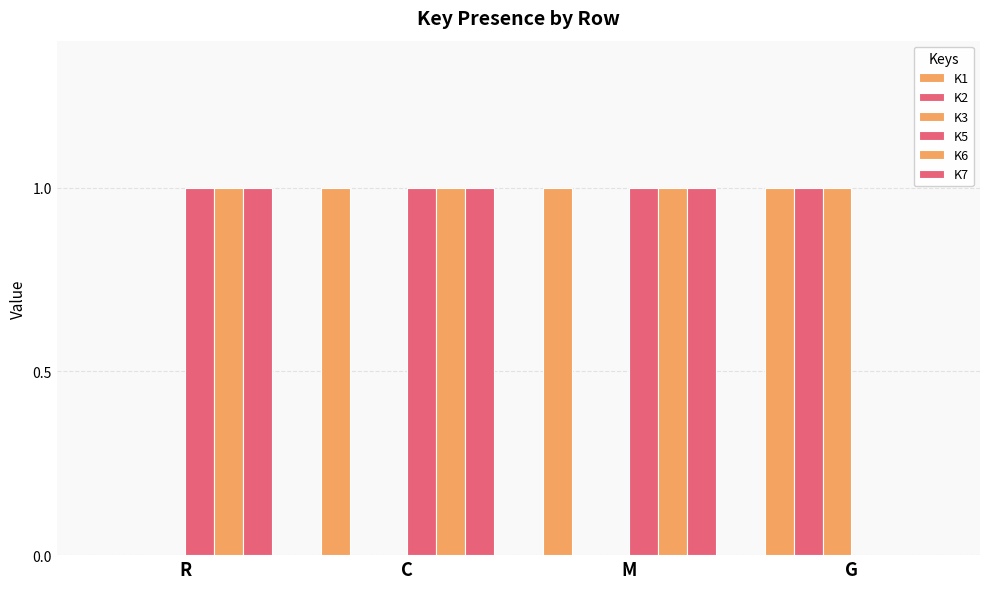

What is the sum of all K1 values?

3